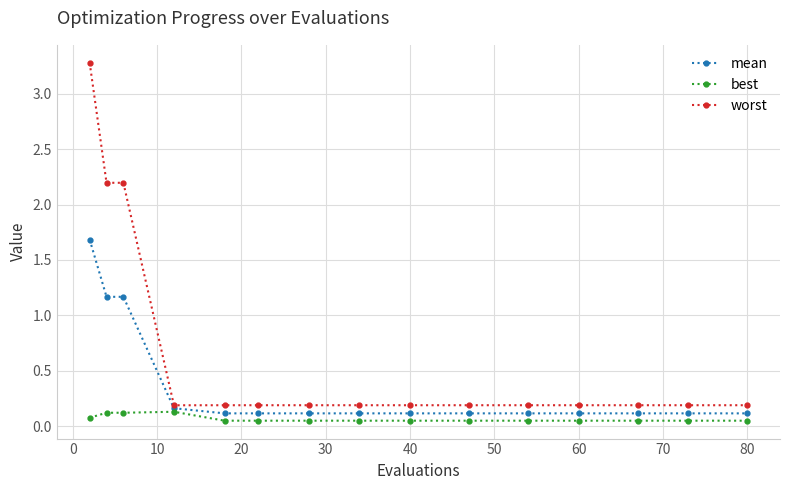

Which series has the largest range (max minus min)?

worst